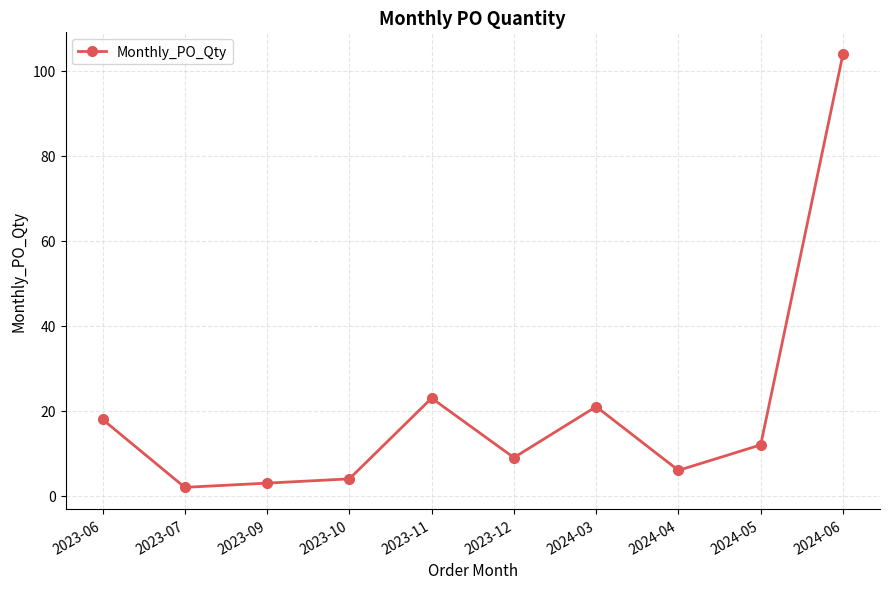

Which has a higher value, 2024-04 or 2023-07?

2024-04